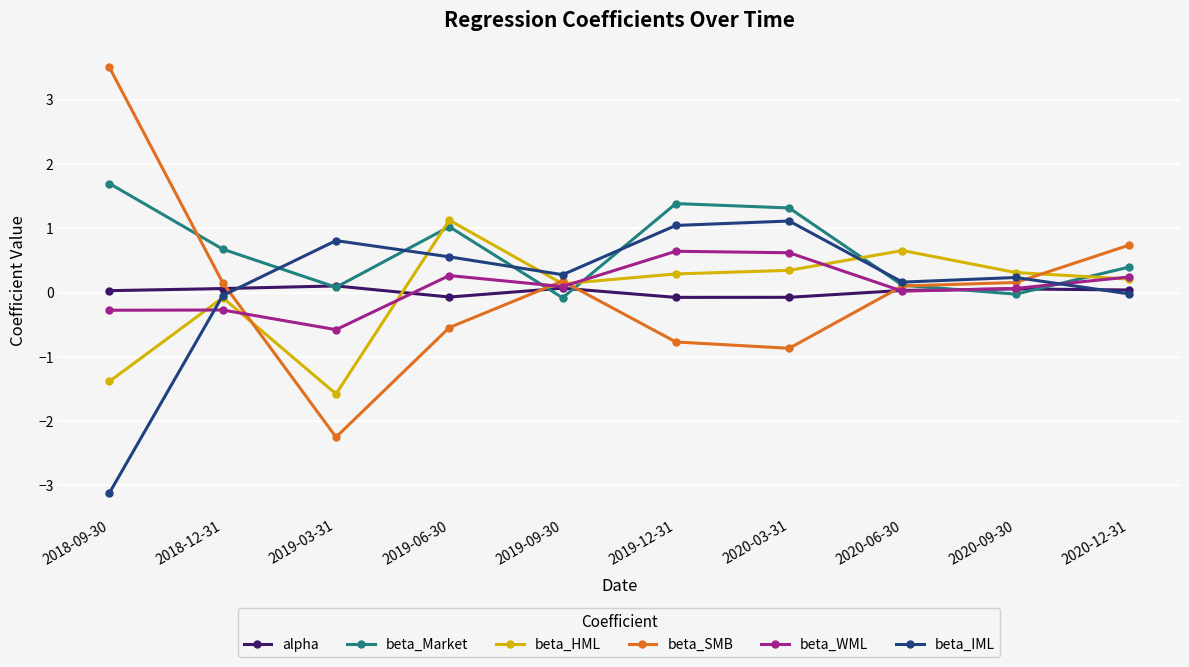

What is the difference between the highest and lowest values at 2020-03-31?

2.2